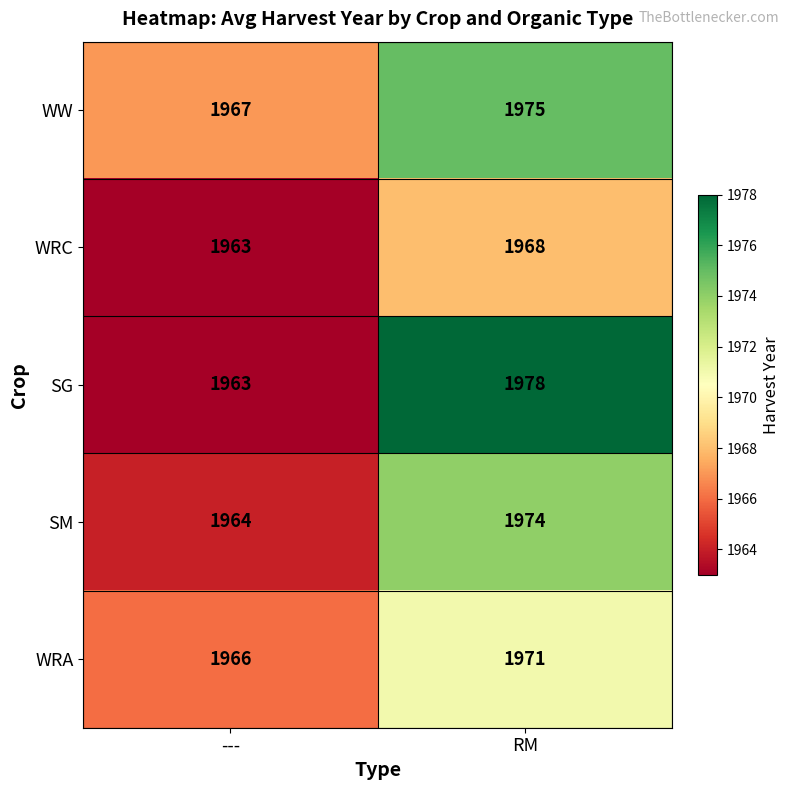

Reading left to right, what are all the values shown in this chart?

WW: 1967	1975
WRC: 1963	1968
SG: 1963	1978
SM: 1964	1974
WRA: 1966	1971